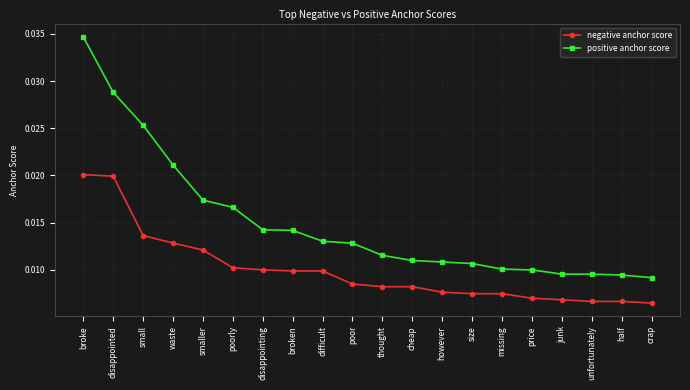

True or false: negative anchor score and positive anchor score intersect in this chart.

False